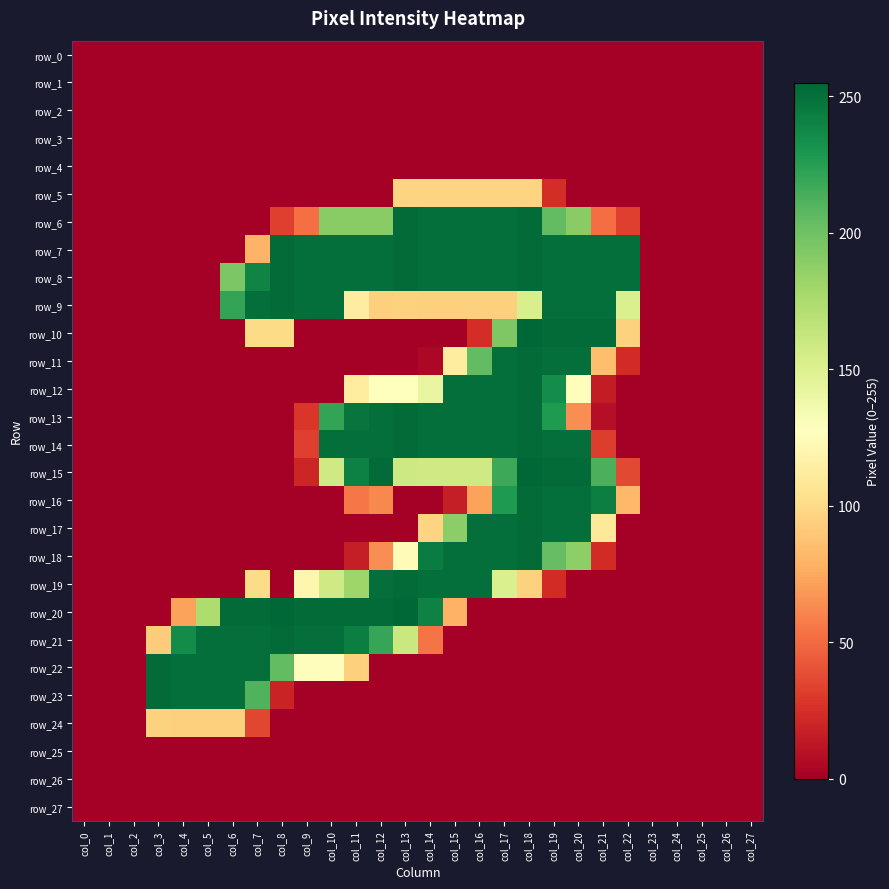

Rank the categories by row_24 value from highest to lowest.

col_3, col_4, col_5, col_6, col_7, col_0, col_1, col_2, col_8, col_9, col_10, col_11, col_12, col_13, col_14, col_15, col_16, col_17, col_18, col_19, col_20, col_21, col_22, col_23, col_24, col_25, col_26, col_27